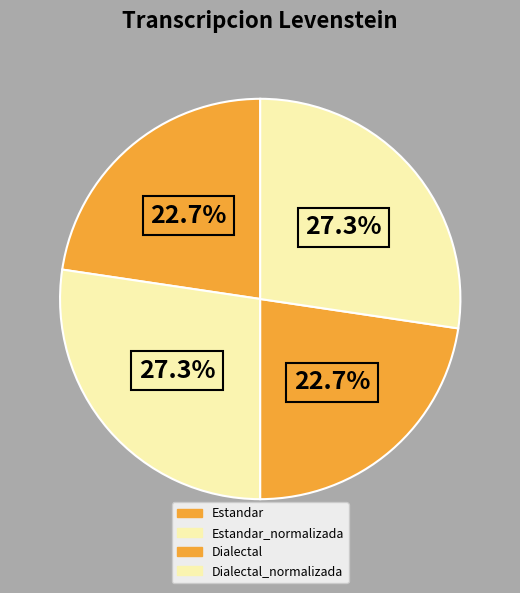

Rank the categories by value from lowest to highest.

Estandar, Dialectal, Estandar_normalizada, Dialectal_normalizada